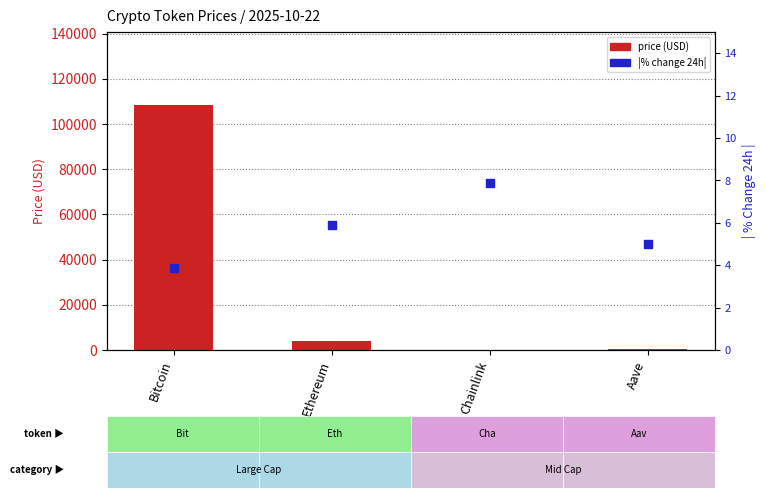

What is the total value across all series at Chainlink?

25.3